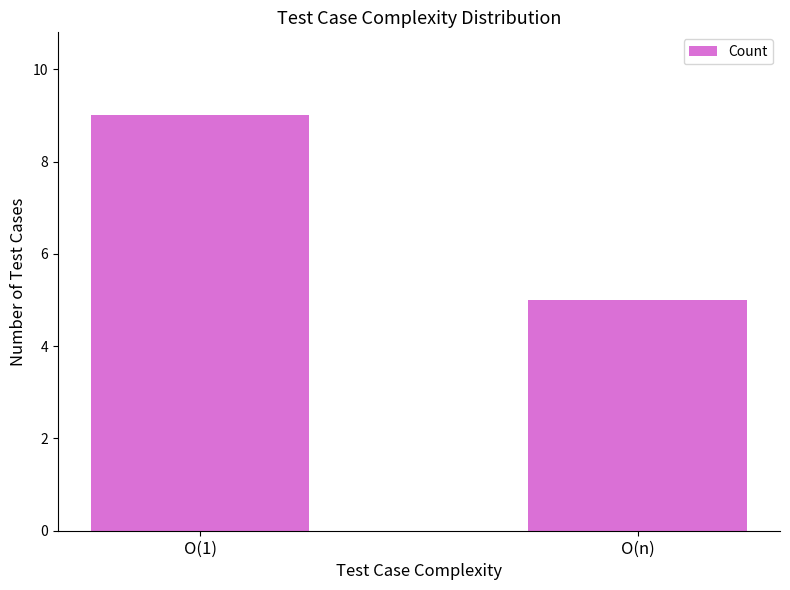

Which has a higher value, O(1) or O(n)?

O(1)